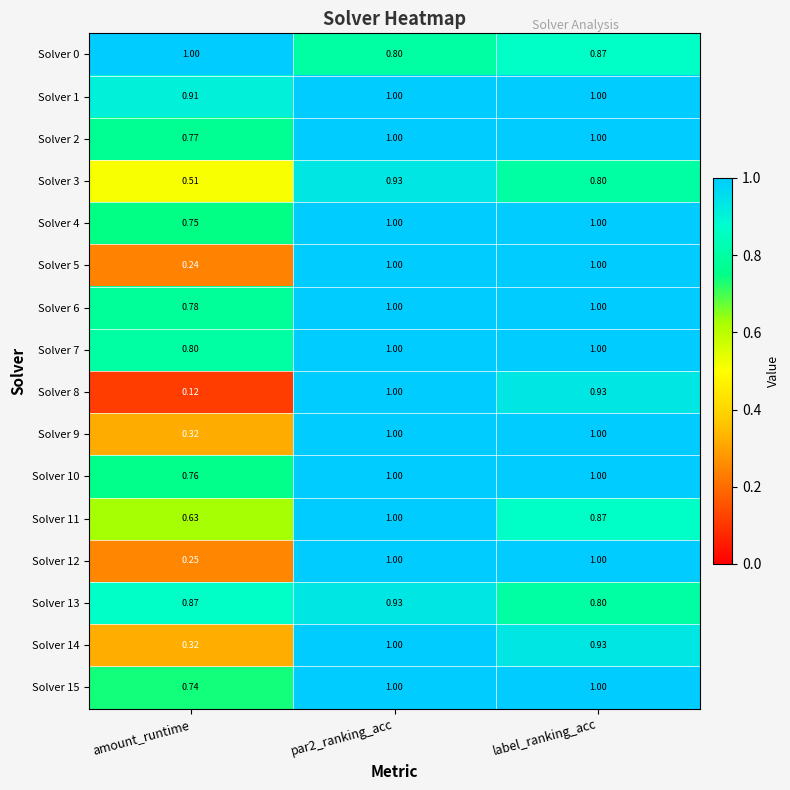

At which label is Solver 3 closest to 0?

amount_runtime